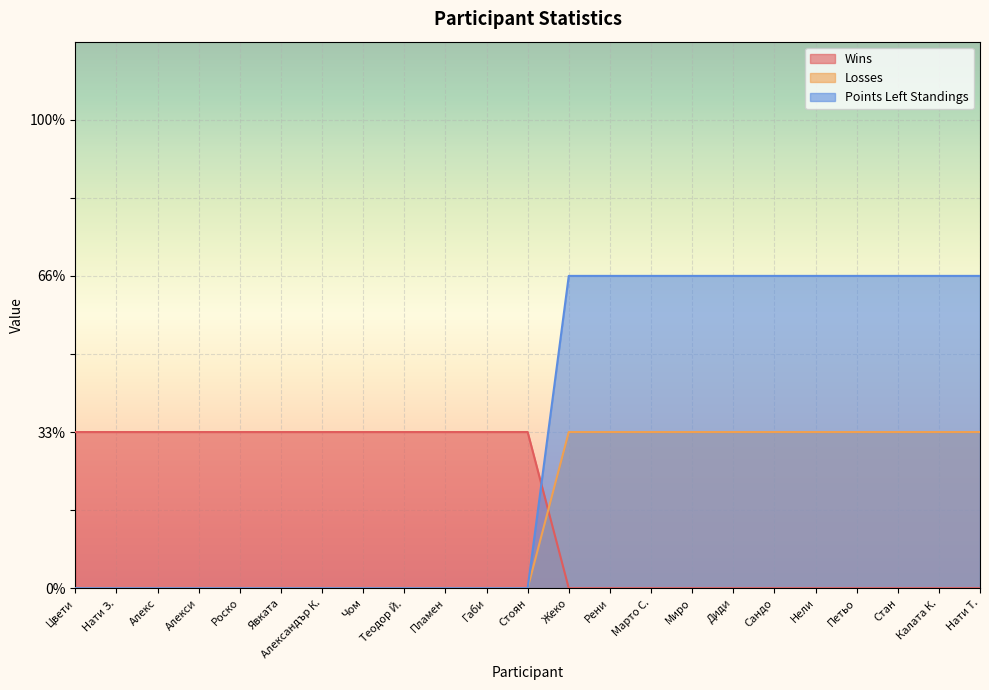

At which label is Losses closest to 0?

Цвети